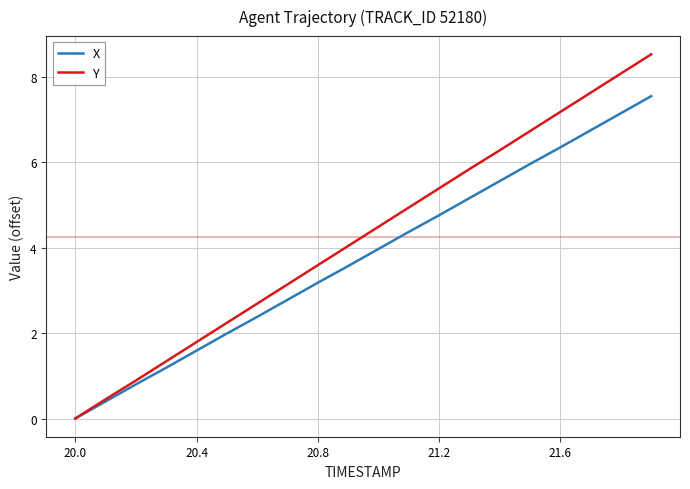

List the series in order of their overall mean, lowest first.

X, Y